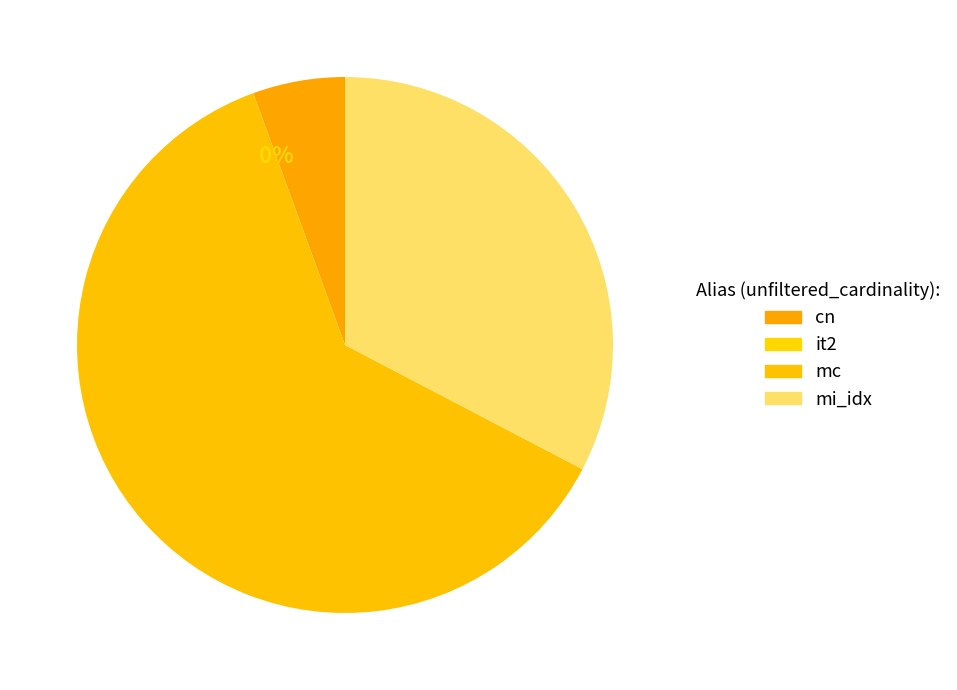

How many segments does this pie chart have?

4